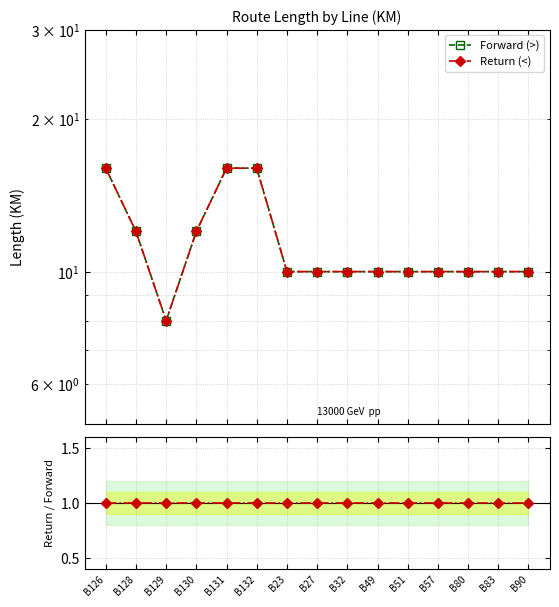

What is the difference between the maximum and second lowest values in the Forward (>) series?

6